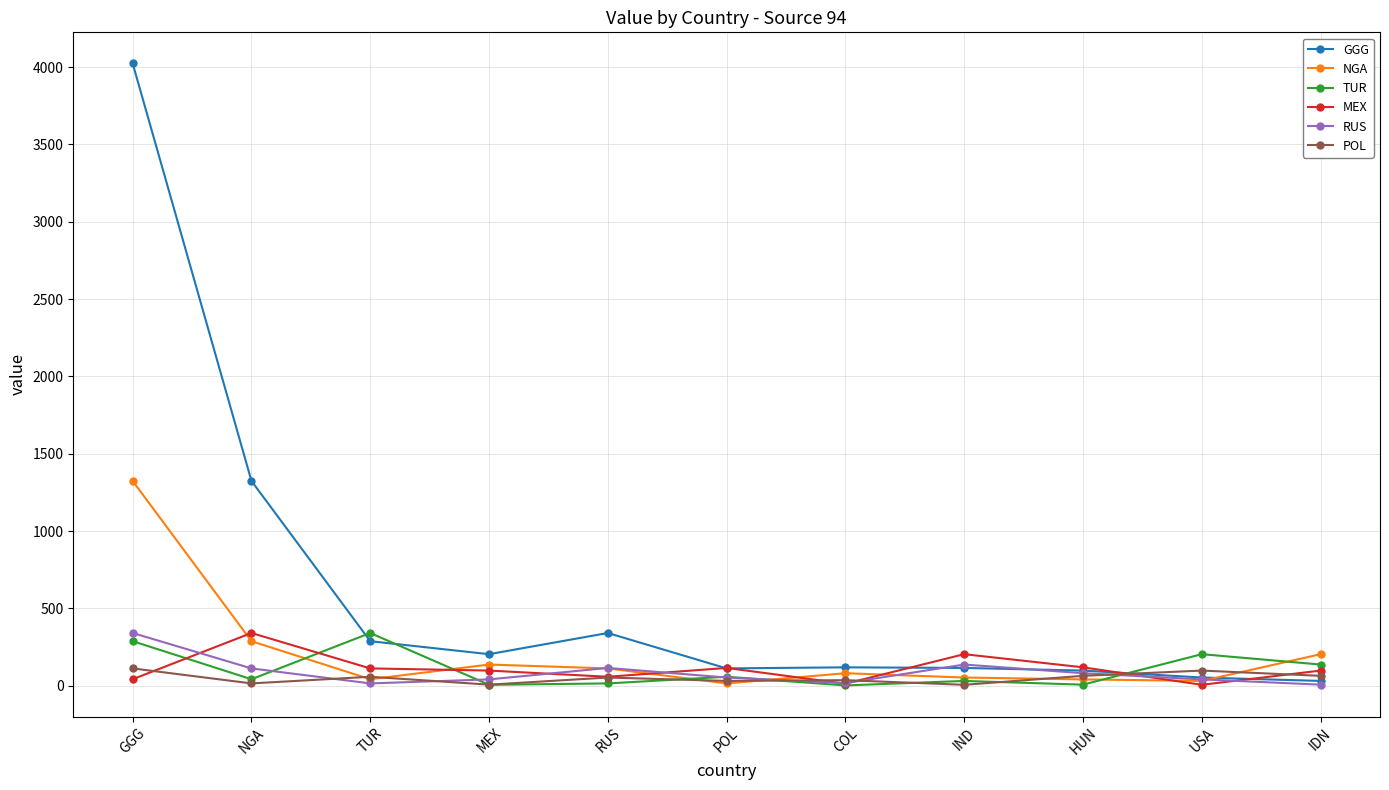

What position from the right is TUR?

9